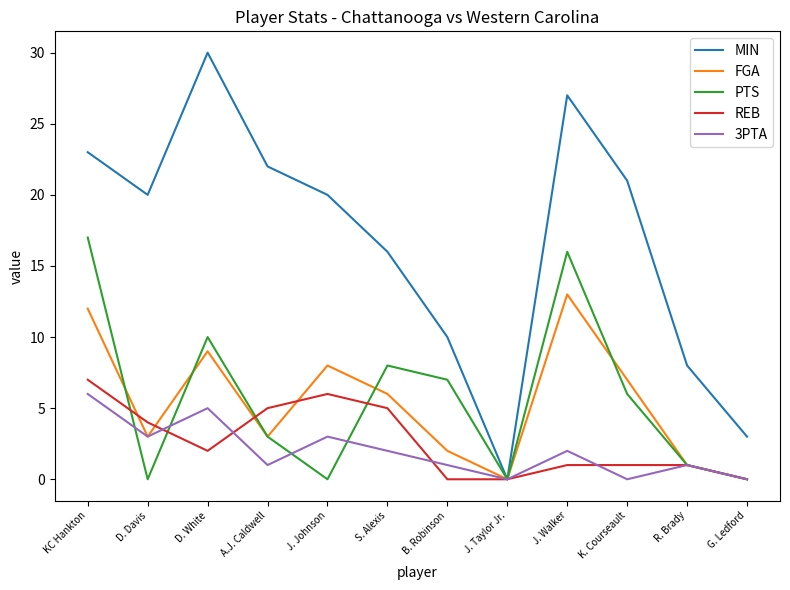

What is the difference between the PTS values at KC Hankton and K. Courseault?

11